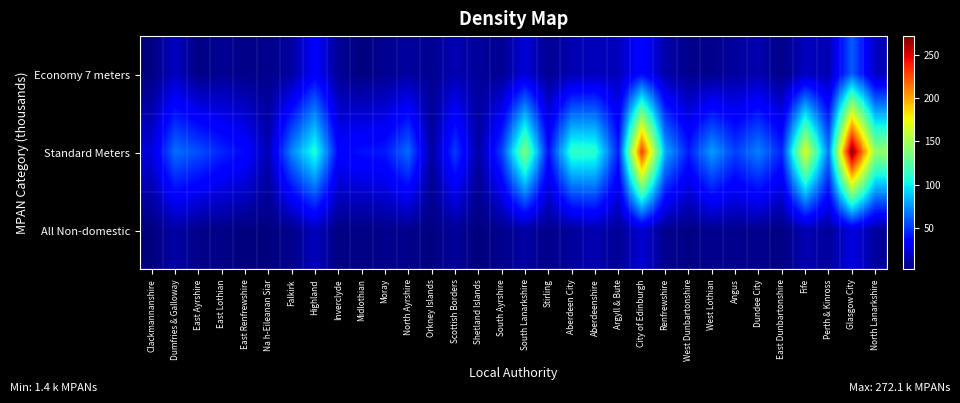

Which series changed the most between Shetland Islands and South Ayrshire?

Standard Meters